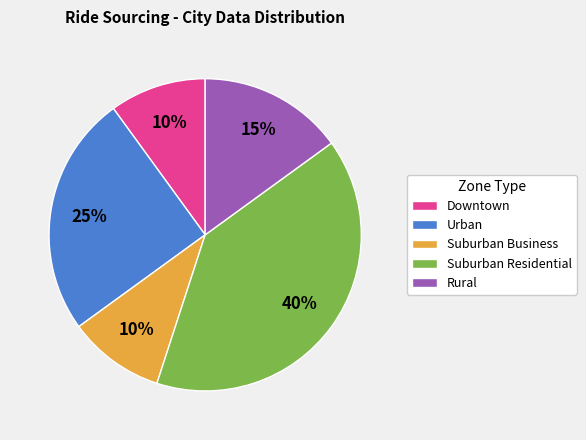

How many segments does this pie chart have?

5